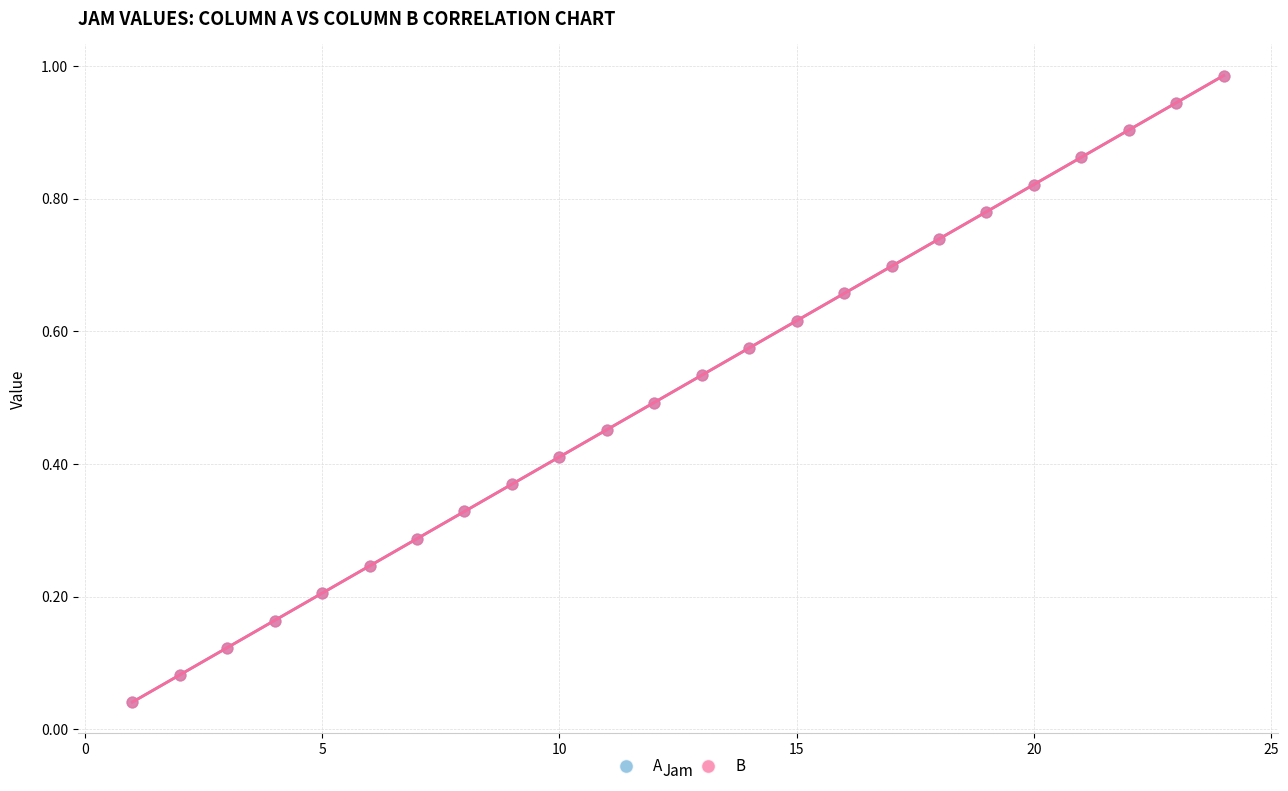

Which series has the largest Y range (max minus min)?

A